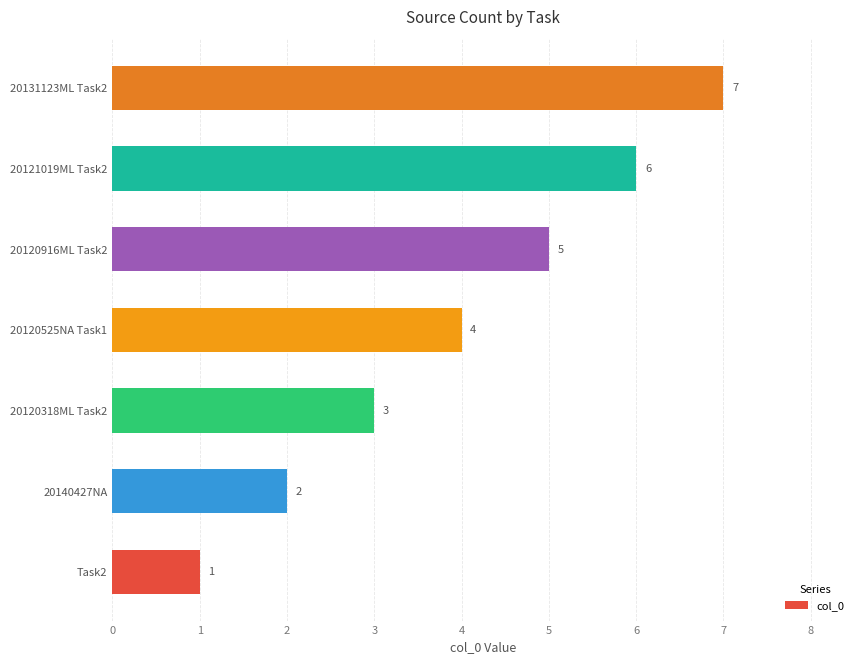

What is the average value?

4